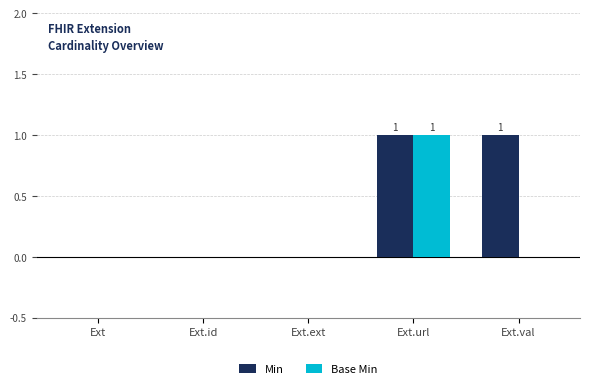

At which category is the sum across all series the highest?

Ext.url